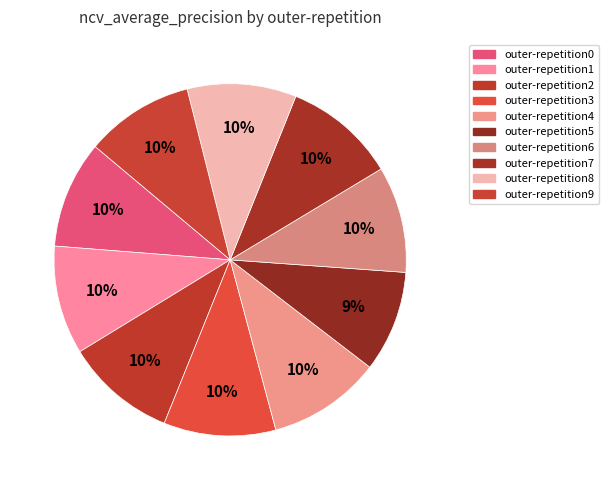

Is it true that outer-repetition1 is 10% of the pie?

True